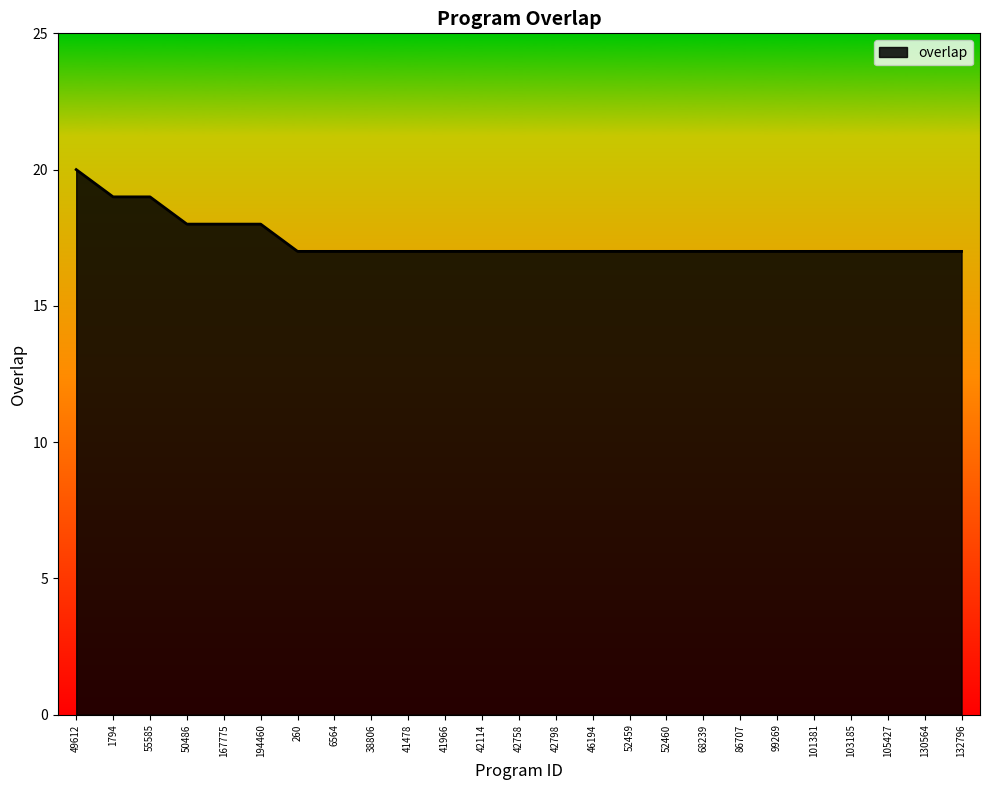

Approximately how many times larger is the value at 1794 compared to 132796?

1.1